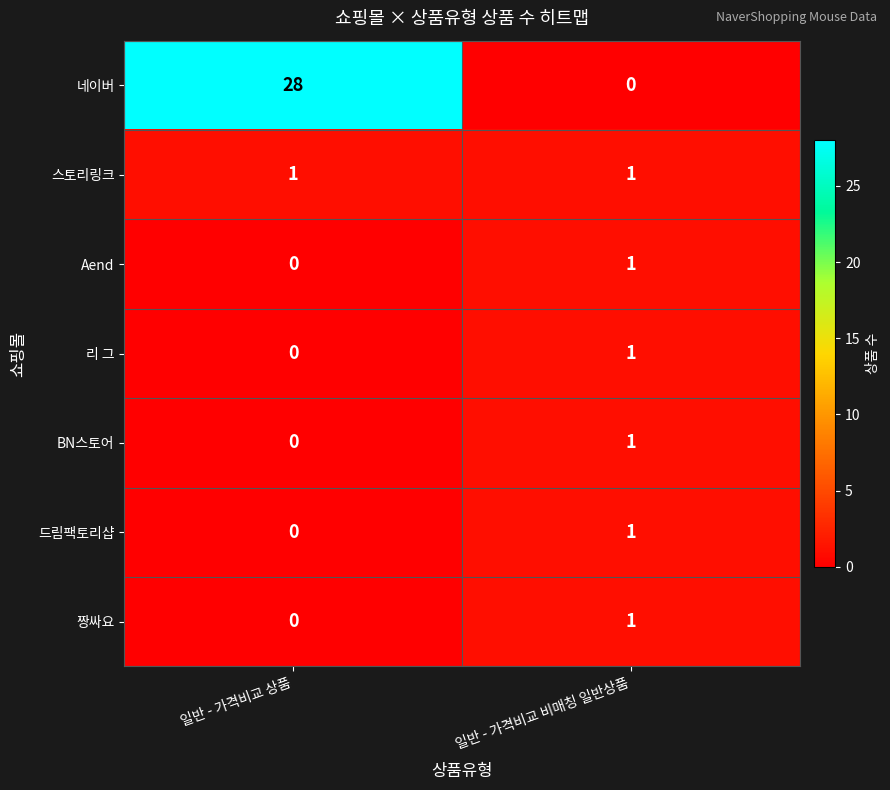

How many data points does each series have?

2